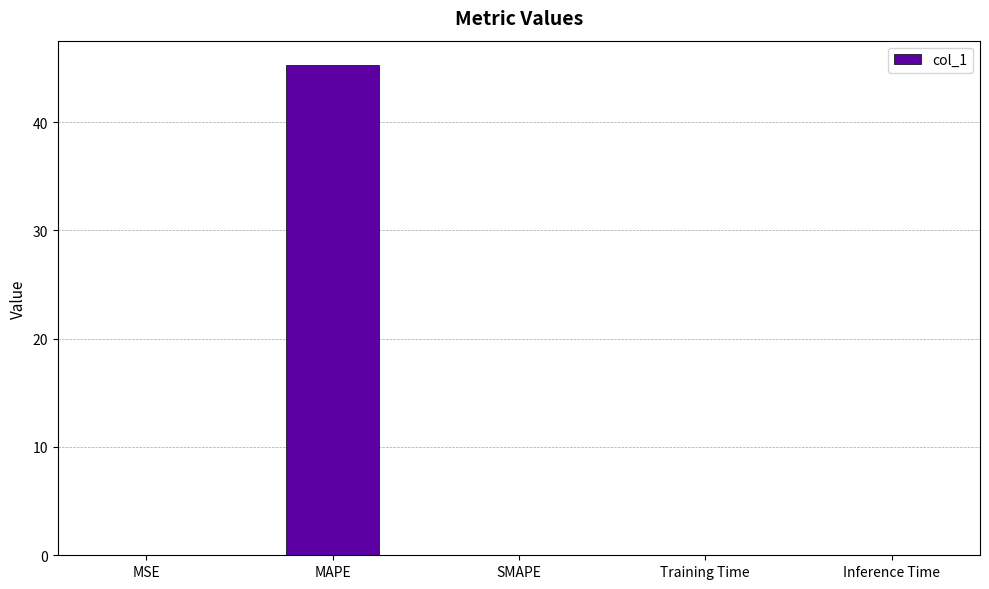

Are the bars horizontal?

No